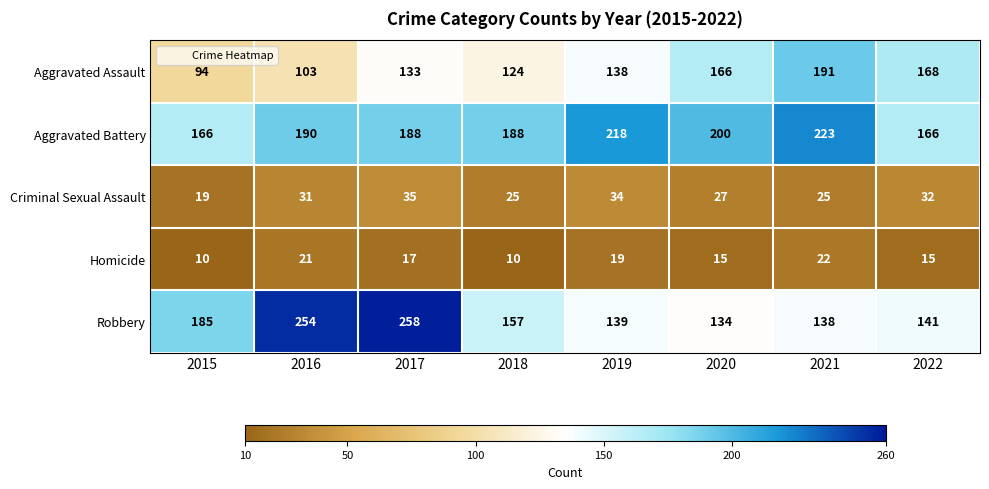

What is the difference between the Aggravated Assault values at 2019 and 2018?

14